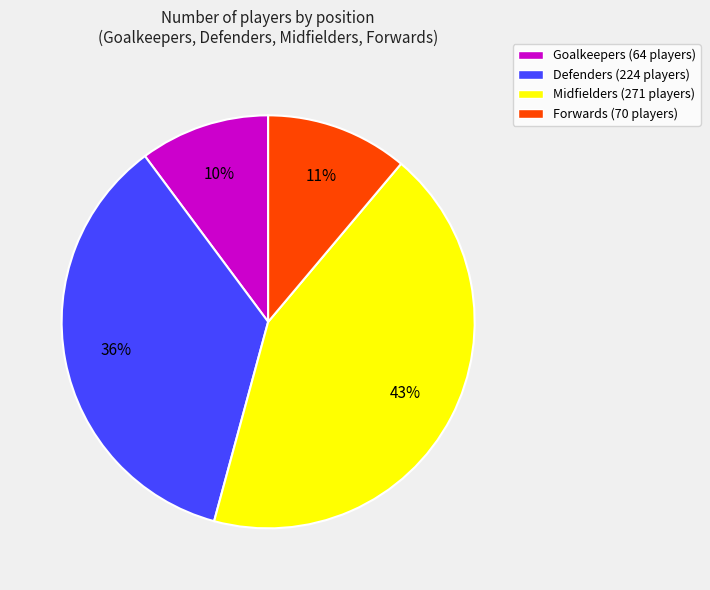

To the nearest percent, what is the combined percentage of Forwards and Midfielders?

54%